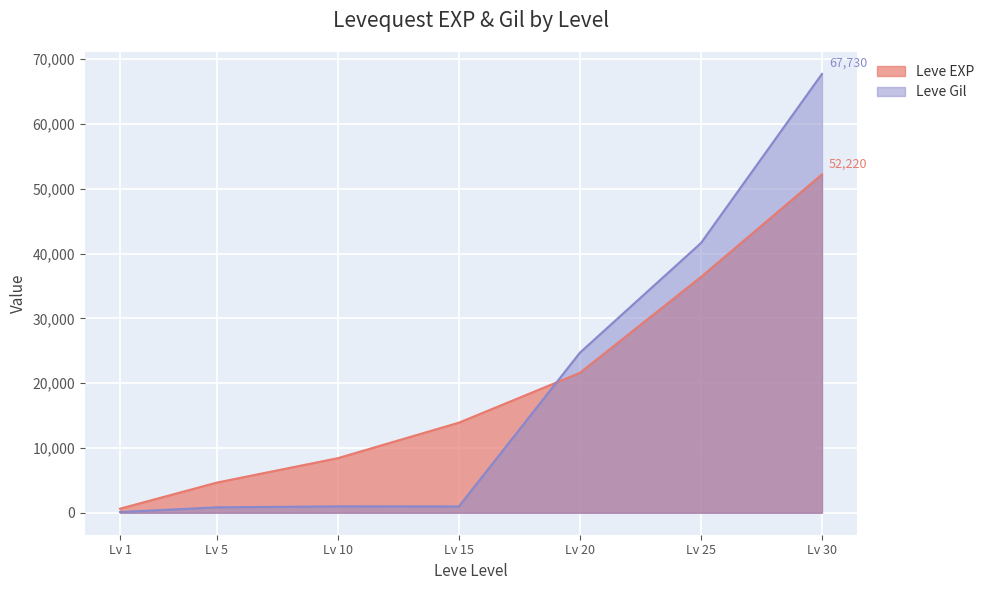

Between Lv 15 and Lv 25, which series saw the biggest shift?

Leve Gil